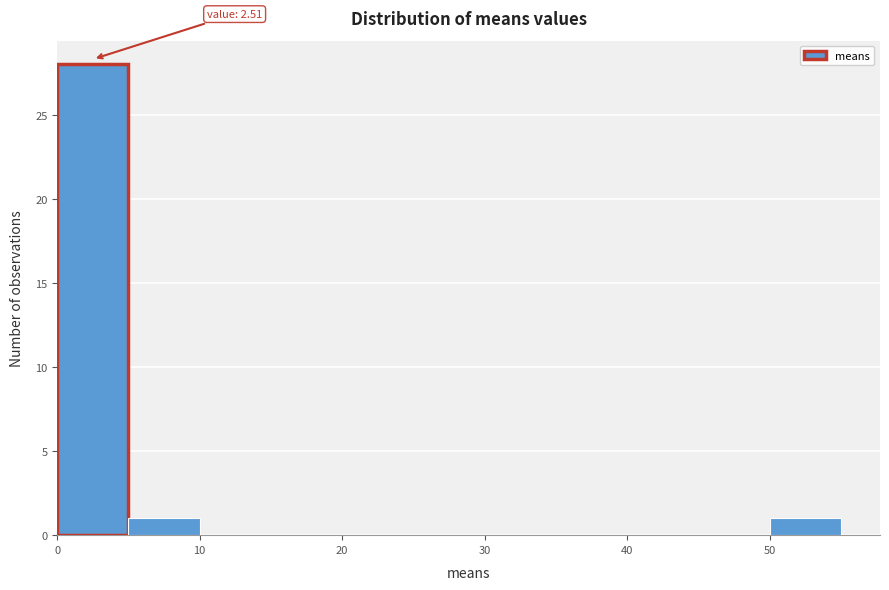

Which range on the x-axis has the tallest bar?

0 to 5